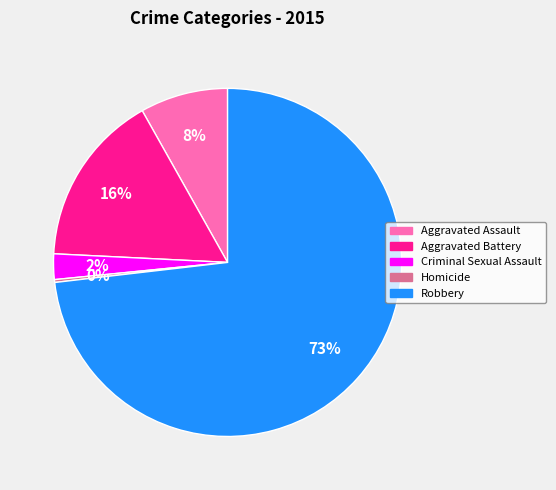

Is the sum of Aggravated Assault and Robbery greater than half?

Yes